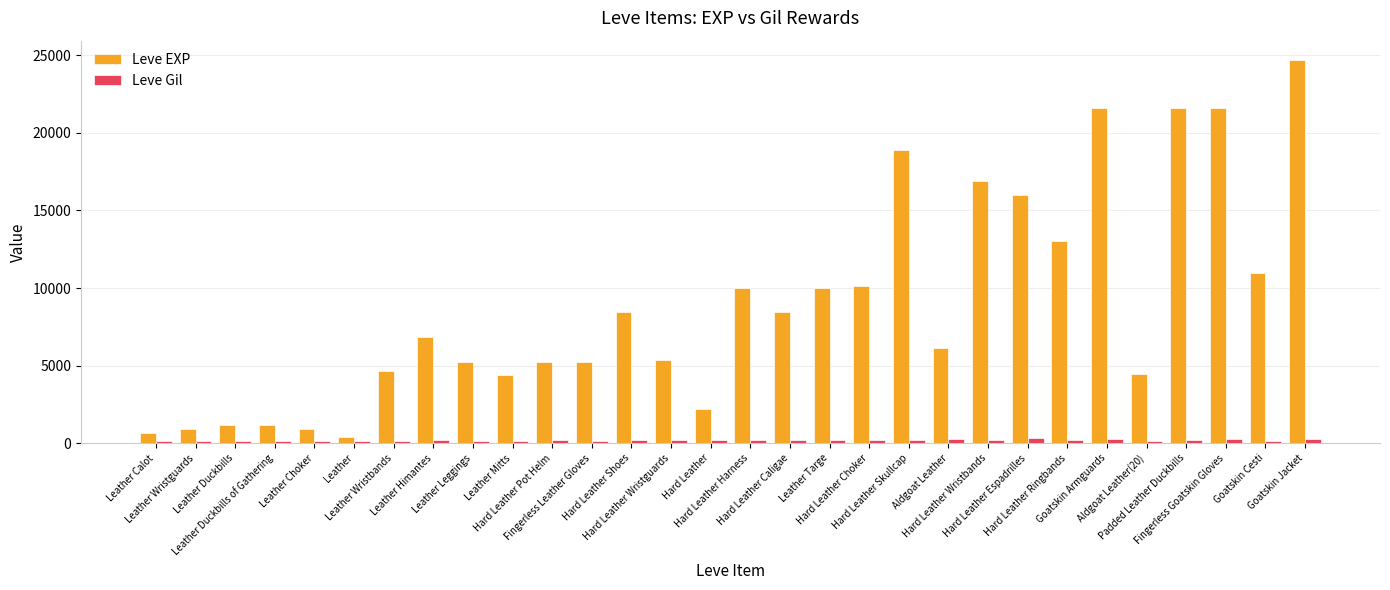

What is the greatest value displayed?

24710